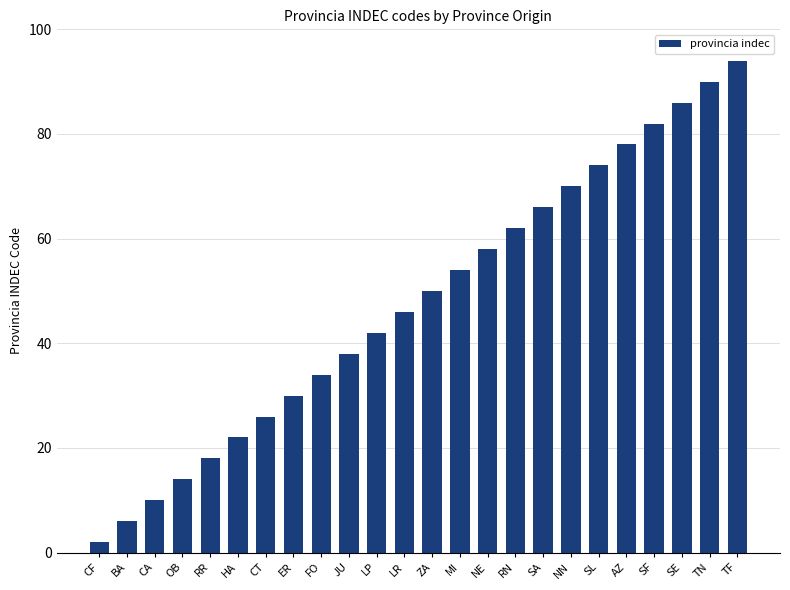

What is the ratio of the value at NE to the value at SF?

0.7